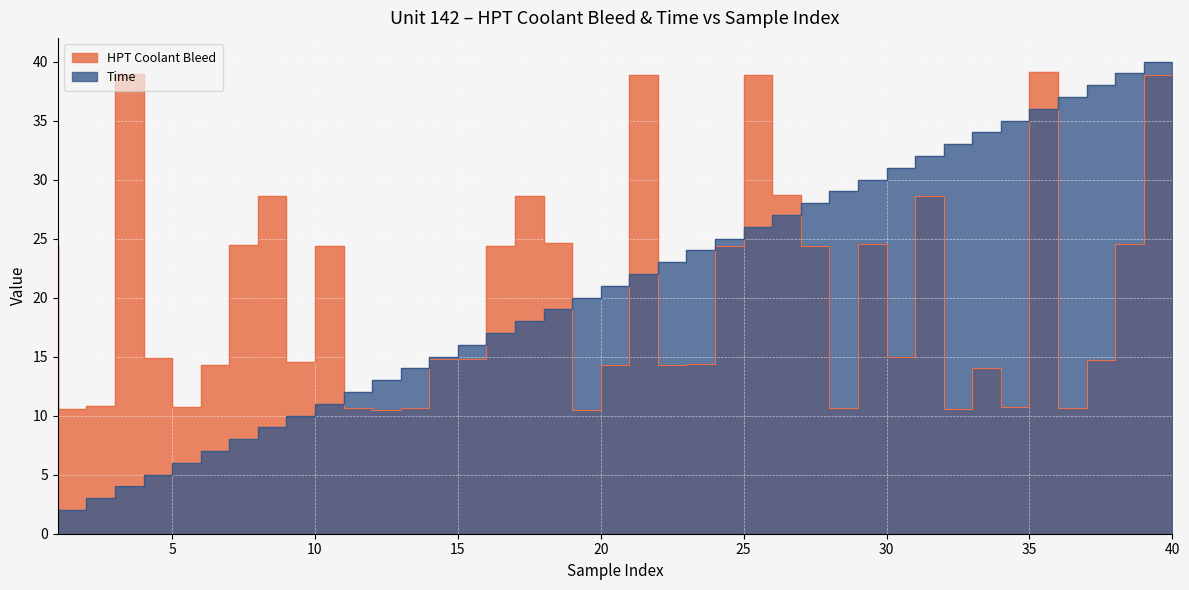

What is the difference between the Time values at 33 and 39?

6.0